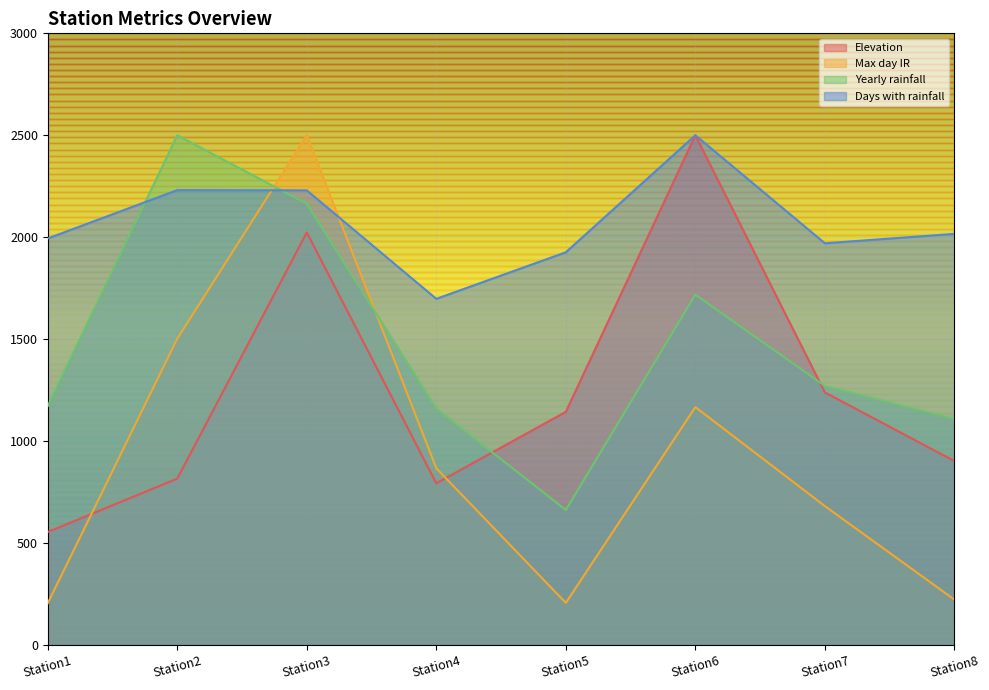

Is it true that Max day IR equals 441.6 at Station4?

False